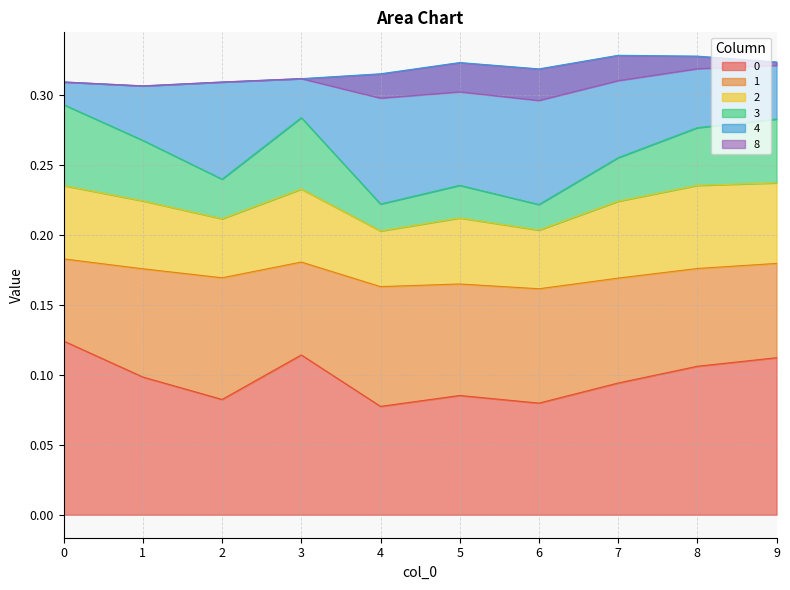

The value of 0 at 9 is 0.2. True or false?

False